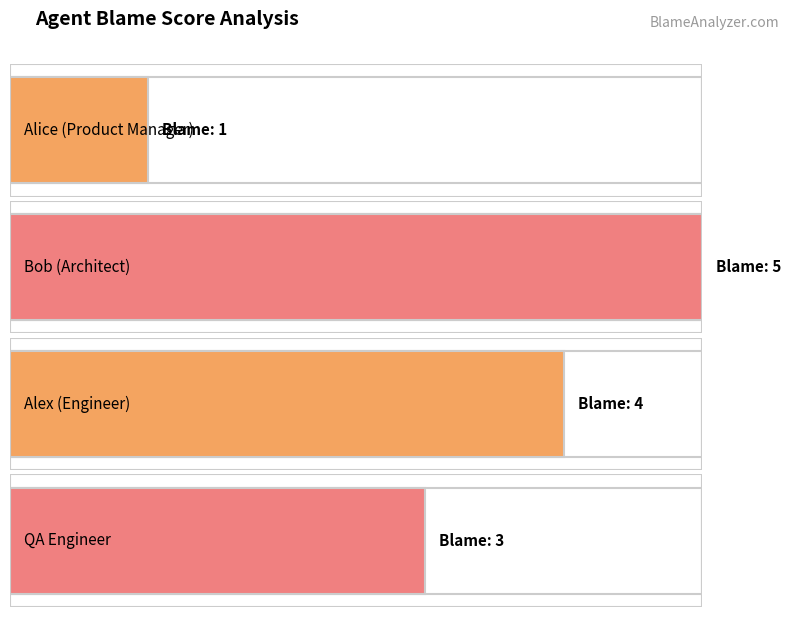

Reading right to left, extract all data points from this chart.

QA Engineer=3	Alex (Engineer)=4	Bob (Architect)=5	Alice (Product Manager)=1